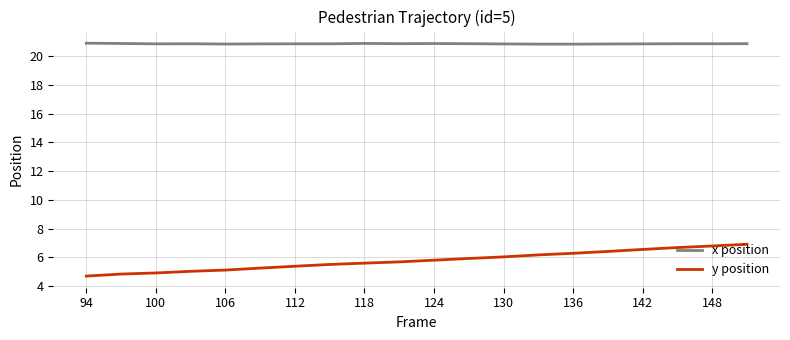

What is the difference between the maximum and minimum values in the x position series?

0.1